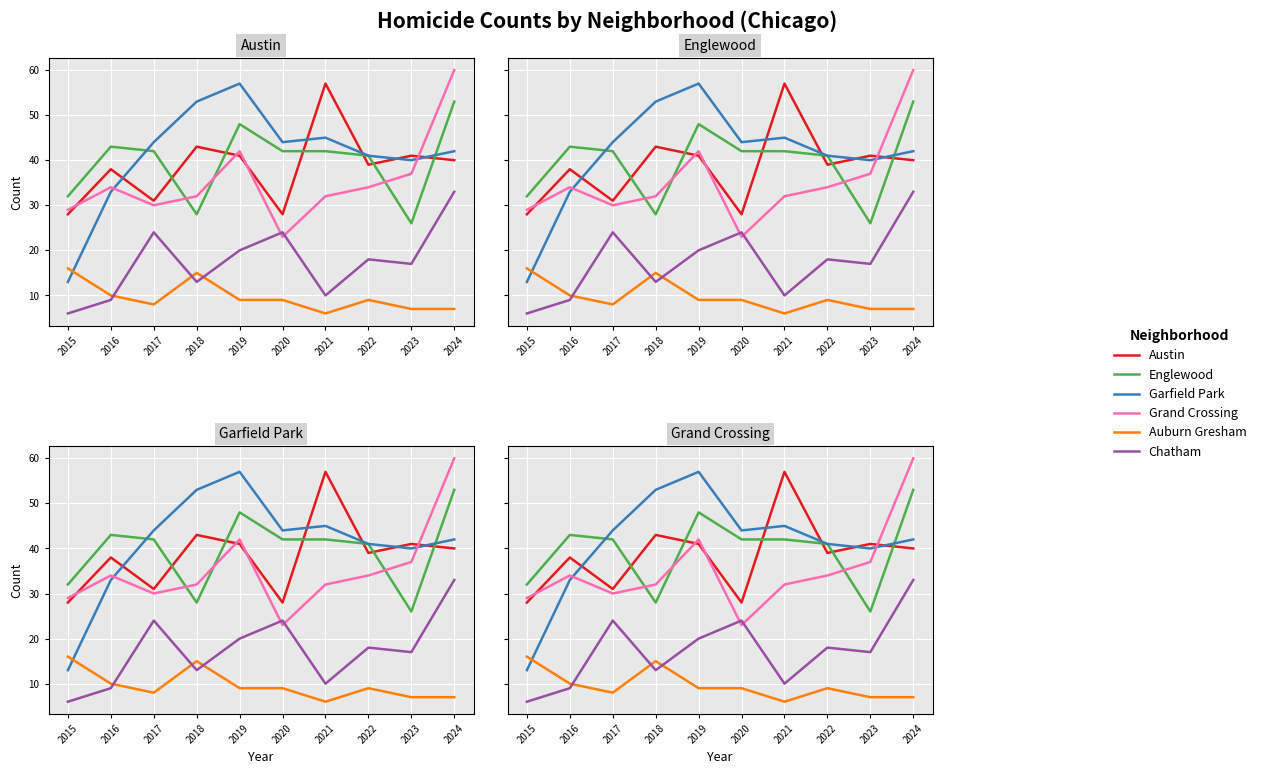

How many data points in Austin are above 40?

4